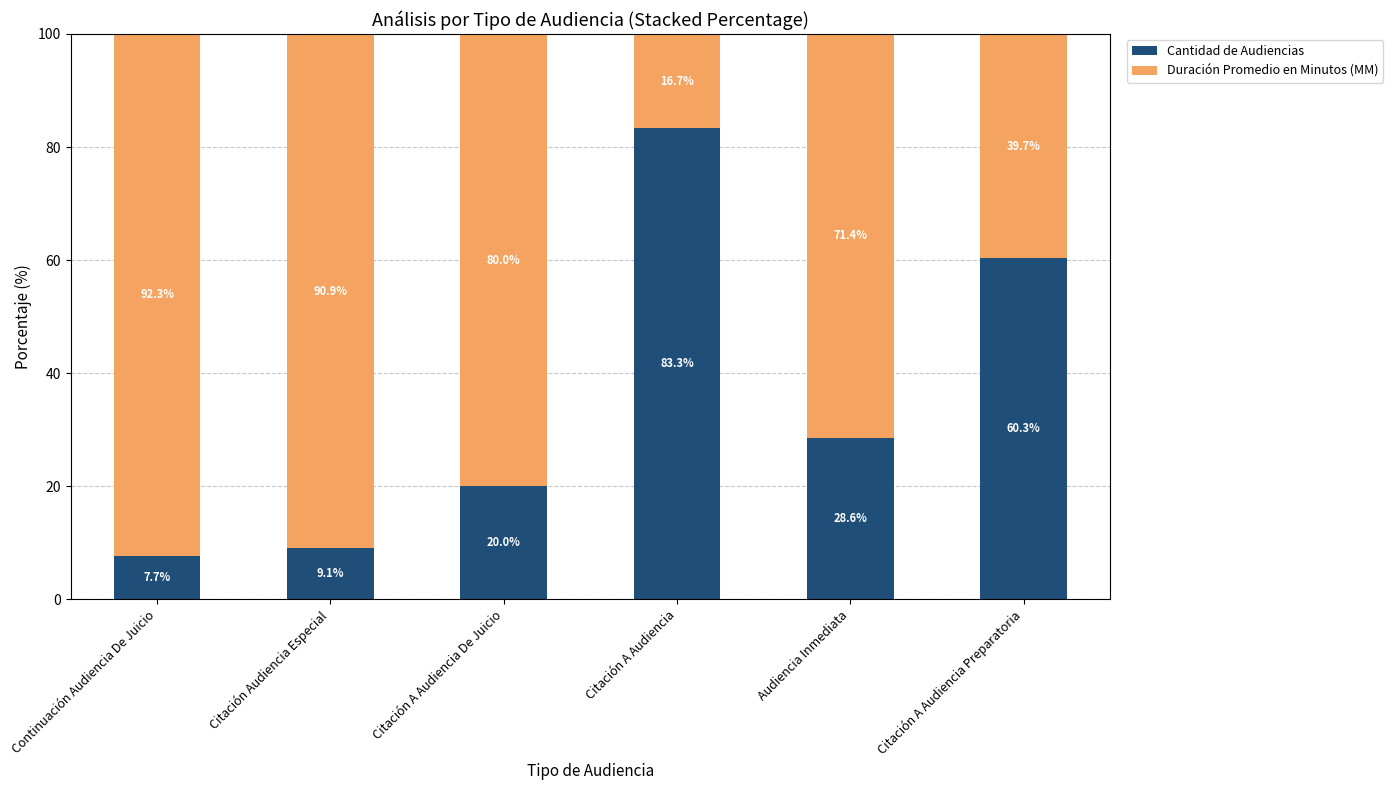

Reading left to right, list the values for the Cantidad de Audiencias series.

Continuación Audiencia De Juicio=7.7	Citación Audiencia Especial=9.1	Citación A Audiencia De Juicio=20.0	Citación A Audiencia=83.3	Audiencia Inmediata=28.6	Citación A Audiencia Preparatoria=60.3